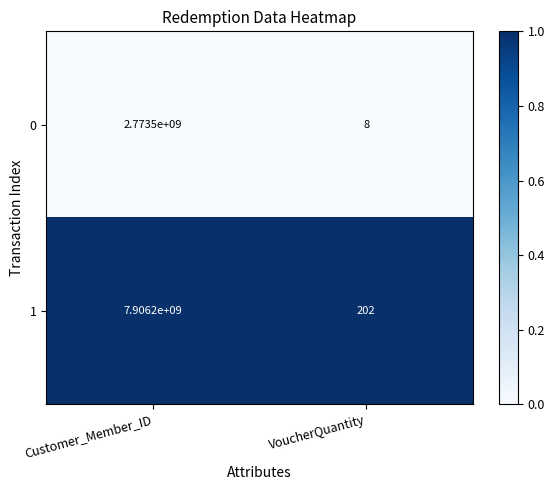

Which label corresponds to the largest value in the chart?

Customer_Member_ID